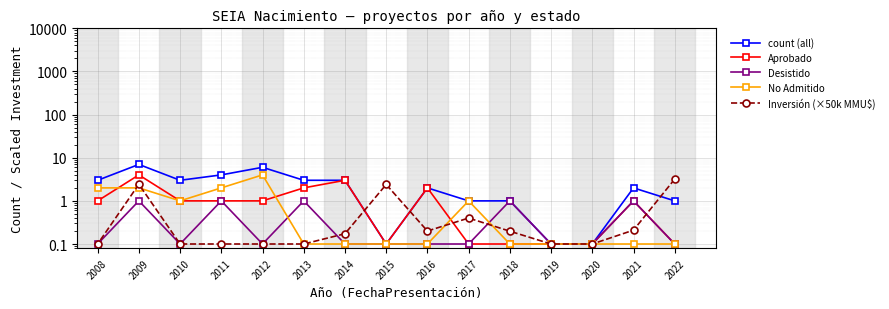

Is it true that count (all) equals 2.0 at 2021?

True